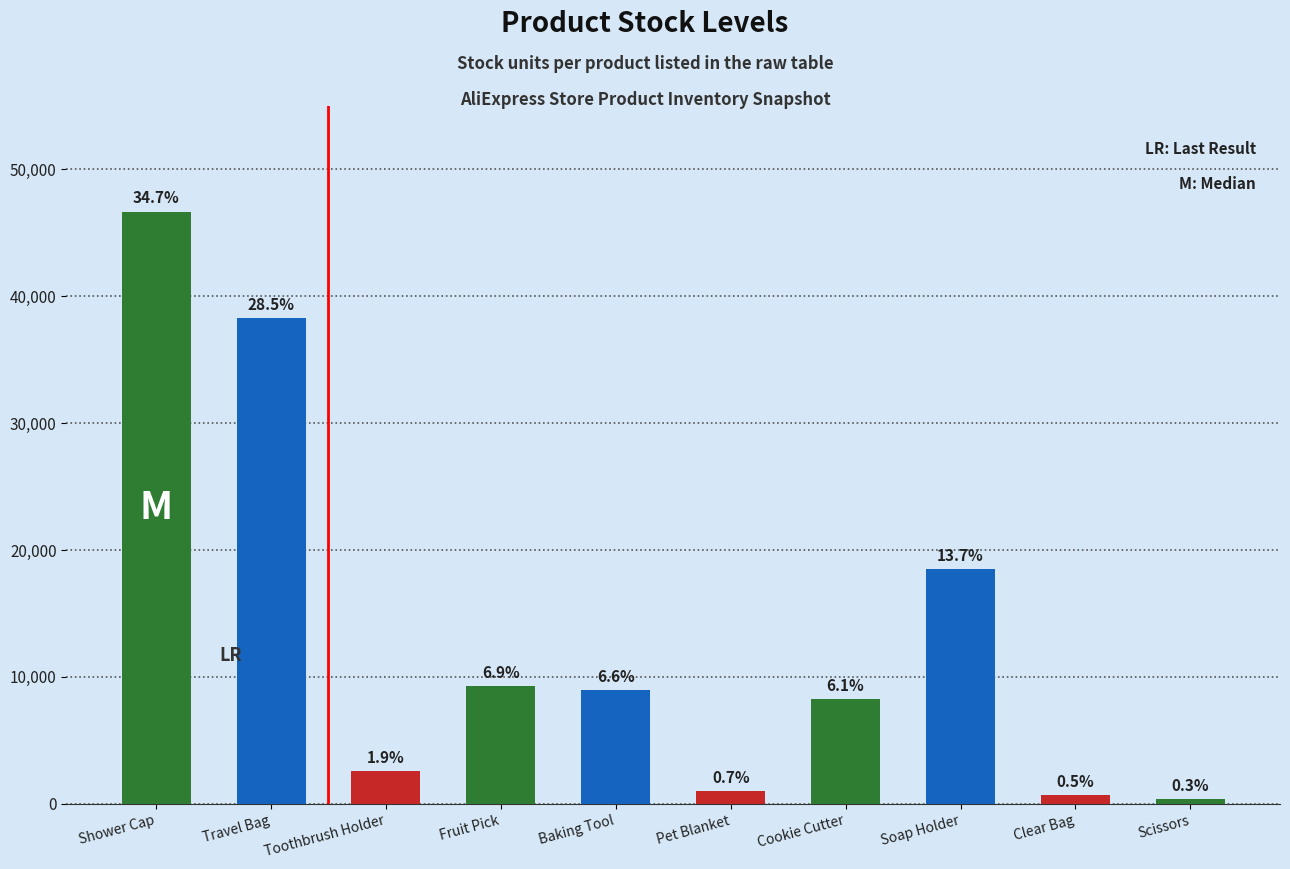

List the labels in order of value, largest first.

Shower Cap, Travel Bag, Soap Holder, Fruit Pick, Baking Tool, Cookie Cutter, Toothbrush Holder, Pet Blanket, Clear Bag, Scissors